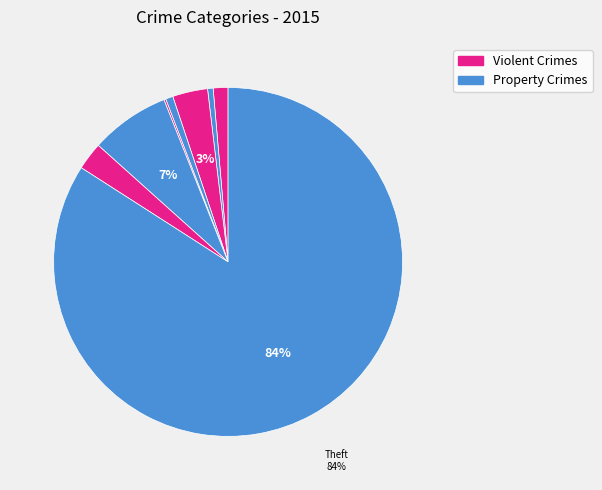

How many slices are in this pie chart?

8